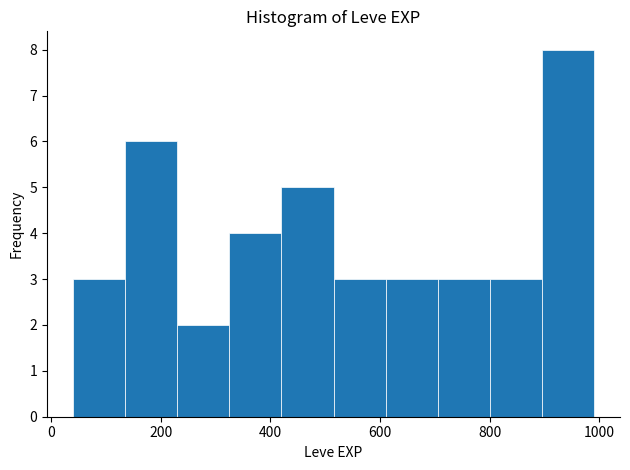

How tall is the bar that spans 895 to 990 on the x-axis? Neither the bar edges nor the heights are printed on the chart, so give them approximately, as read against the axes.

8